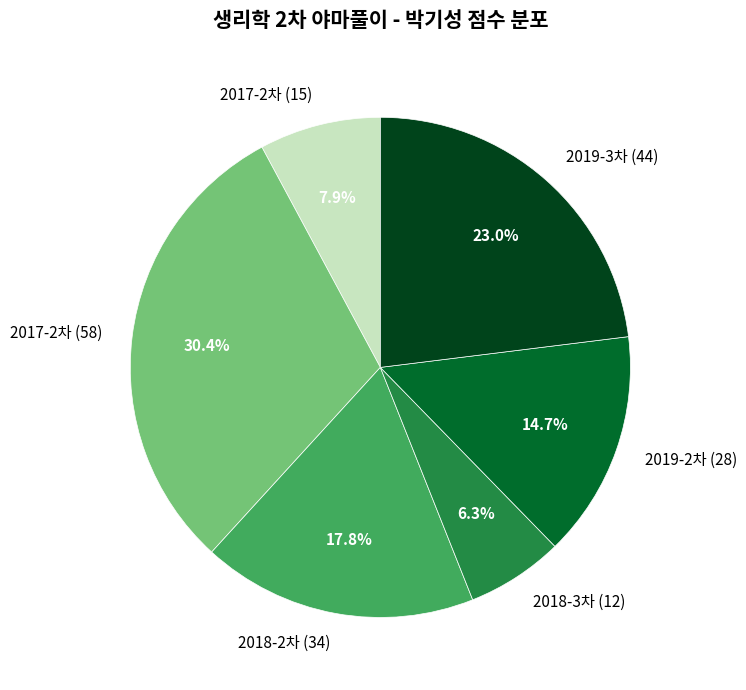

Which category has the biggest portion of the pie?

2017-2차 (58)